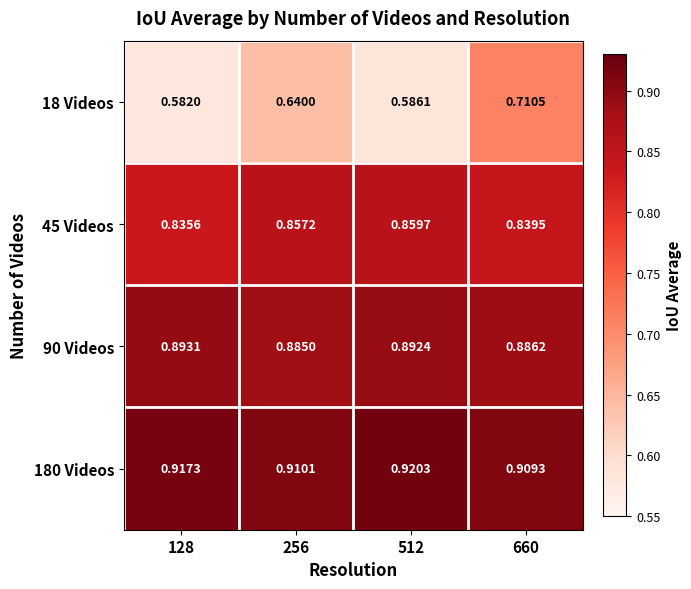

Is the value of 90 Videos at 256 greater than the value of 45 Videos at 128?

Yes